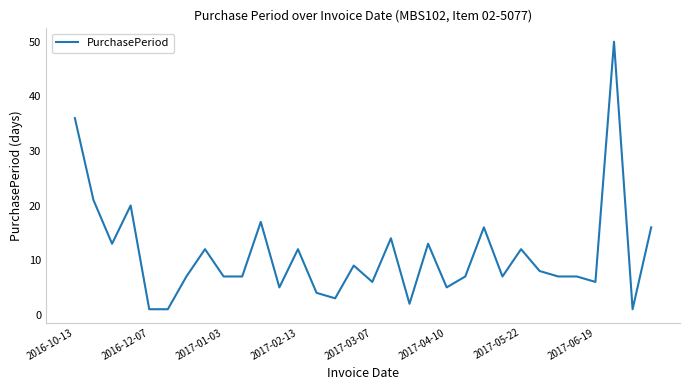

What is the difference between the maximum and minimum values?

49